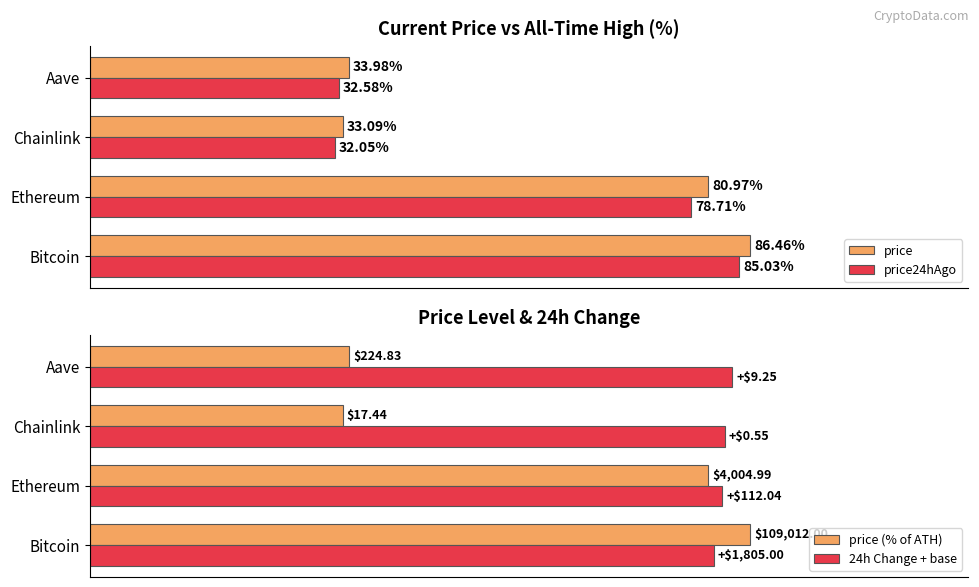

Rank the categories by price24hAgo value from lowest to highest.

Chainlink, Aave, Ethereum, Bitcoin